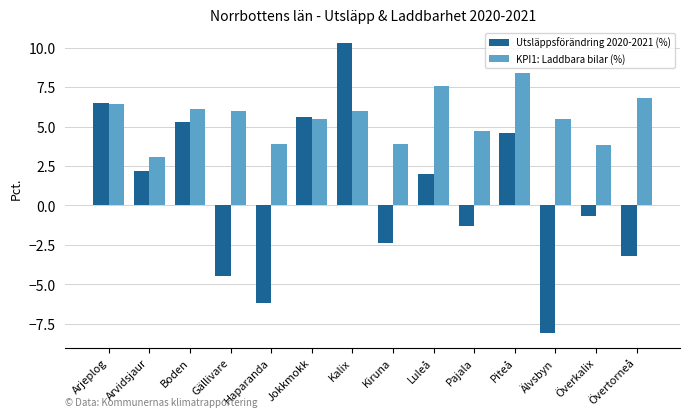

Rank the series by their maximum value, from highest to lowest.

Utsläppsförändring 2020-2021 (%), KPI1: Laddbara bilar (%)